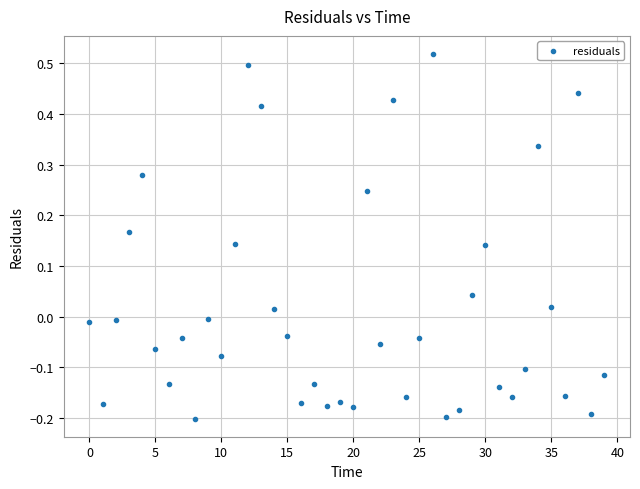

What is the range of Y values (max minus min)?

0.7